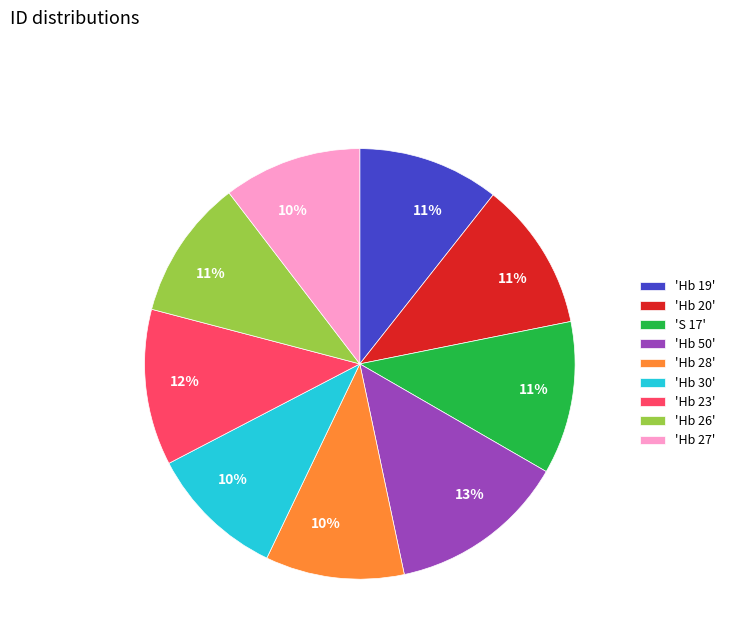

To the nearest percent, what is the average slice percentage?

11%